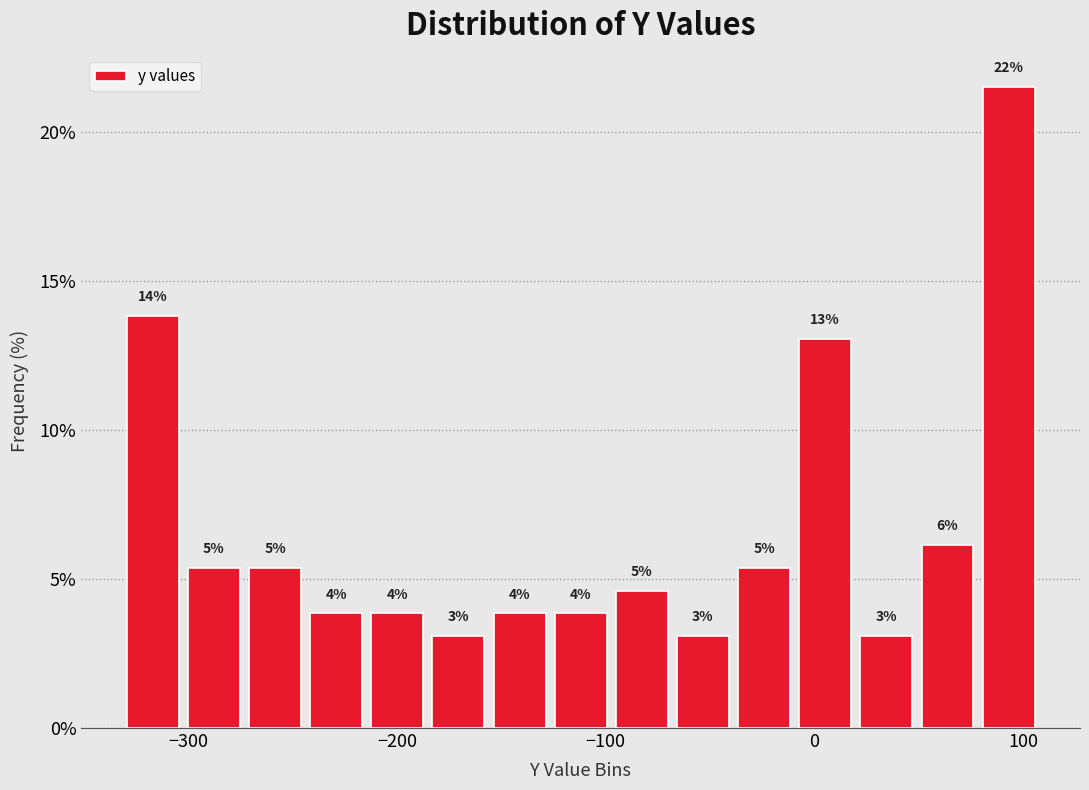

Read against the x-axis, roughly where is the centre of the tallest bar?

90